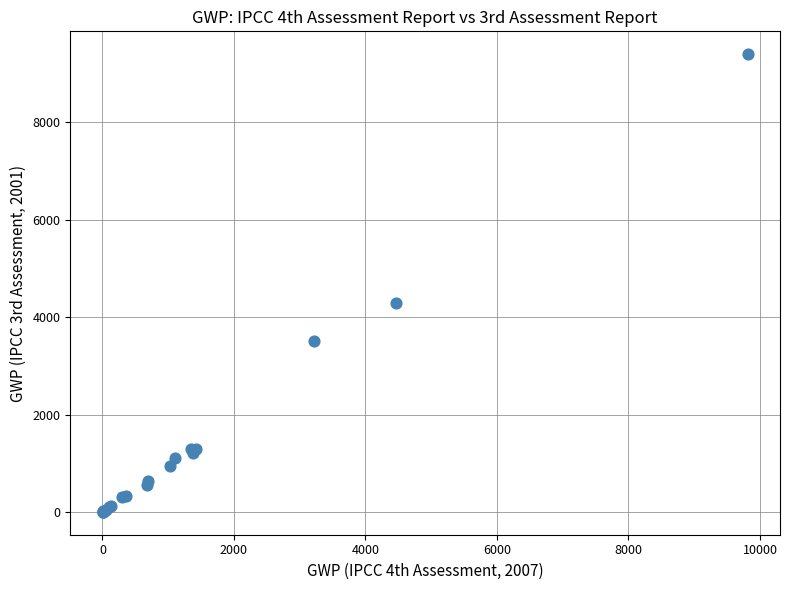

What Y value in the scatter plot is closest to 4700?

4300